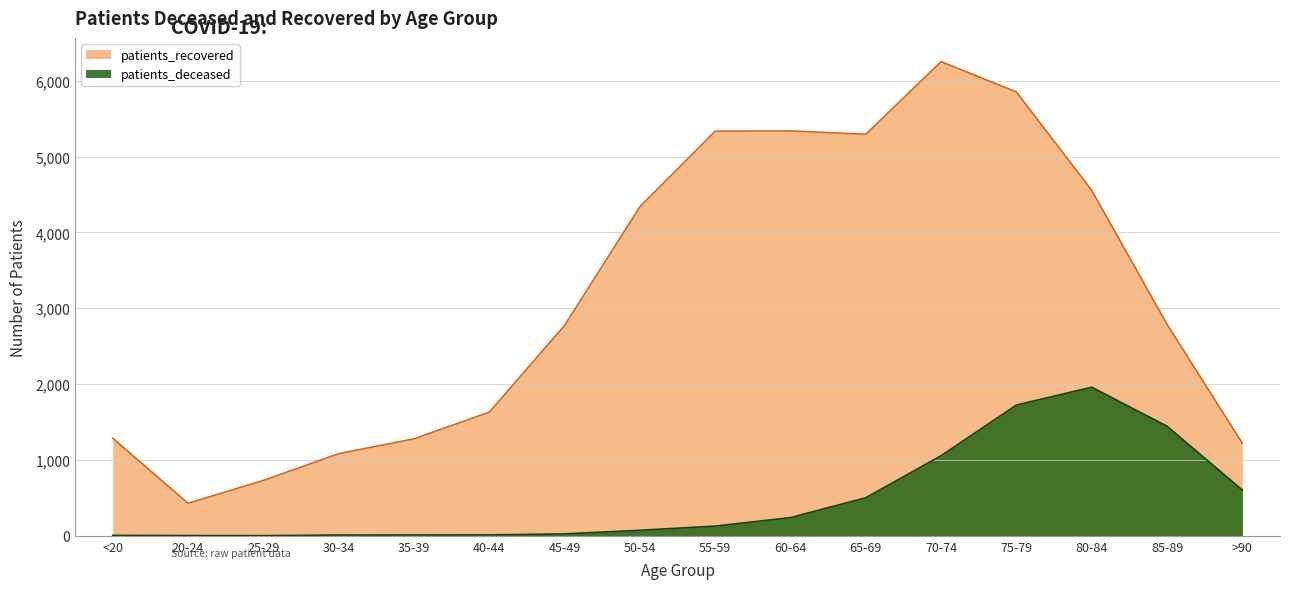

What is the highest value of the patients_recovered series?

6252